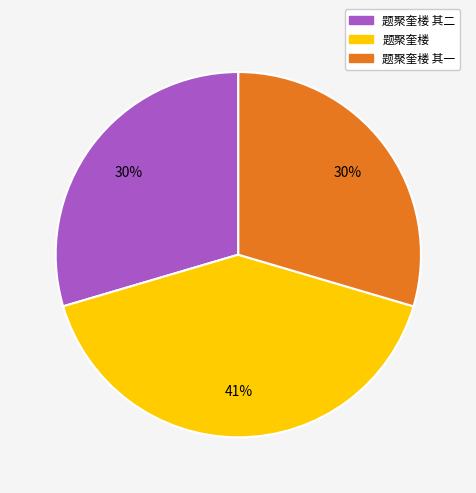

How many slices are in this pie chart?

3